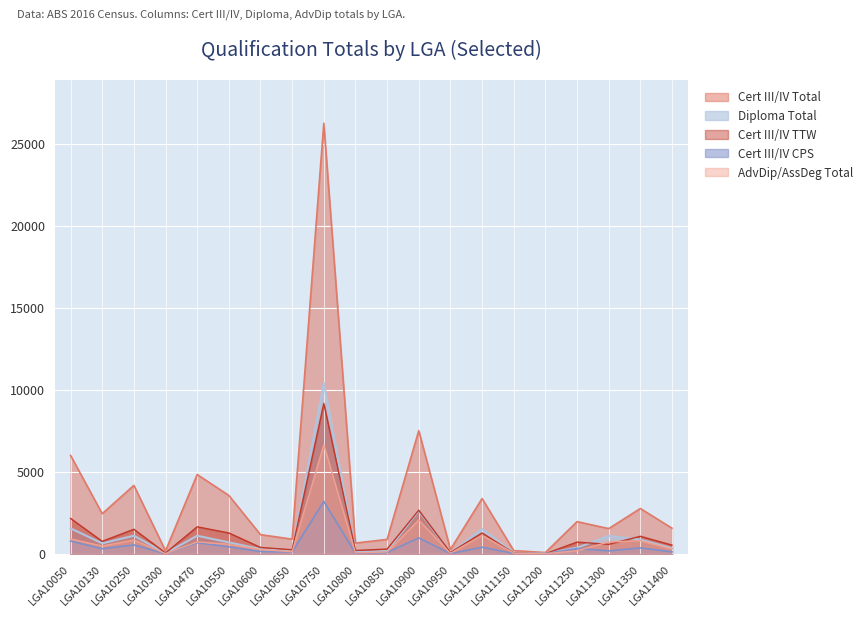

Reading left to right, list all the values displayed in this chart.

Cert III/IV Total: 6013	2456	4183	191	4844	3570	1179	904	26266	665	888	7521	278	3379	204	87	1972	1548	2773	1571
Diploma Total: 1563	649	1114	47	1111	708	297	171	10427	115	181	2635	58	1523	71	32	383	1101	876	358
Cert III/IV TTW: 2169	771	1507	59	1656	1282	400	255	9182	212	299	2668	90	1281	60	15	725	587	1079	540
Cert III/IV CPS: 788	317	551	13	689	435	150	123	3203	46	91	978	21	413	28	16	329	191	368	129
AdvDip/AssDeg Total: 919	483	853	20	734	589	271	137	6649	66	124	2067	39	1136	49	16	202	731	811	311